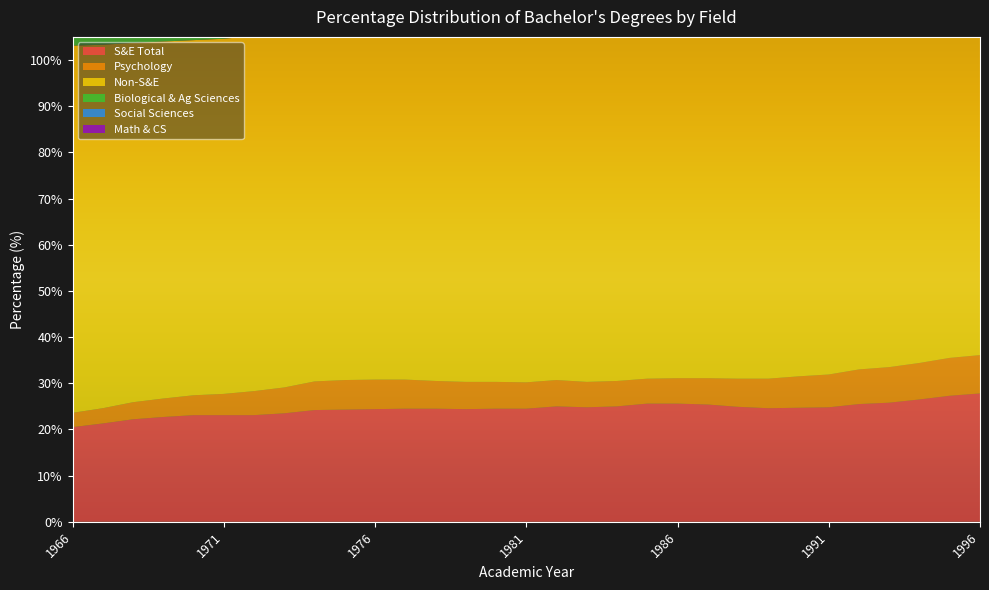

Between 1981 and 1986, which series saw the biggest shift?

Math & CS